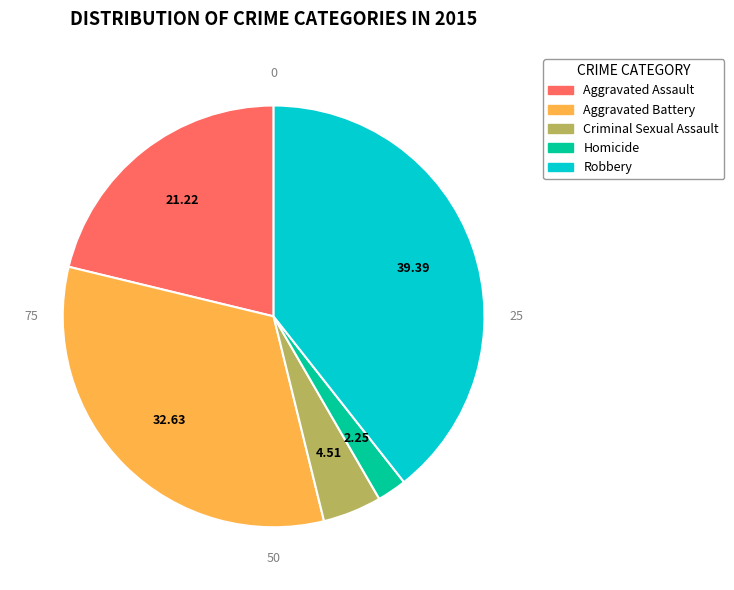

Is there any slice that represents more than half of the pie?

No